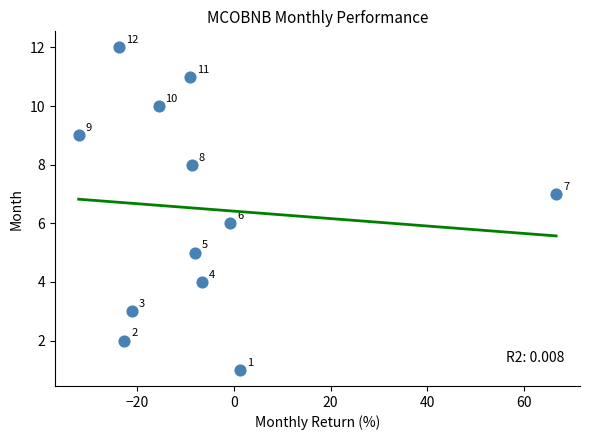

What Y value in the scatter plot is closest to 6?

6